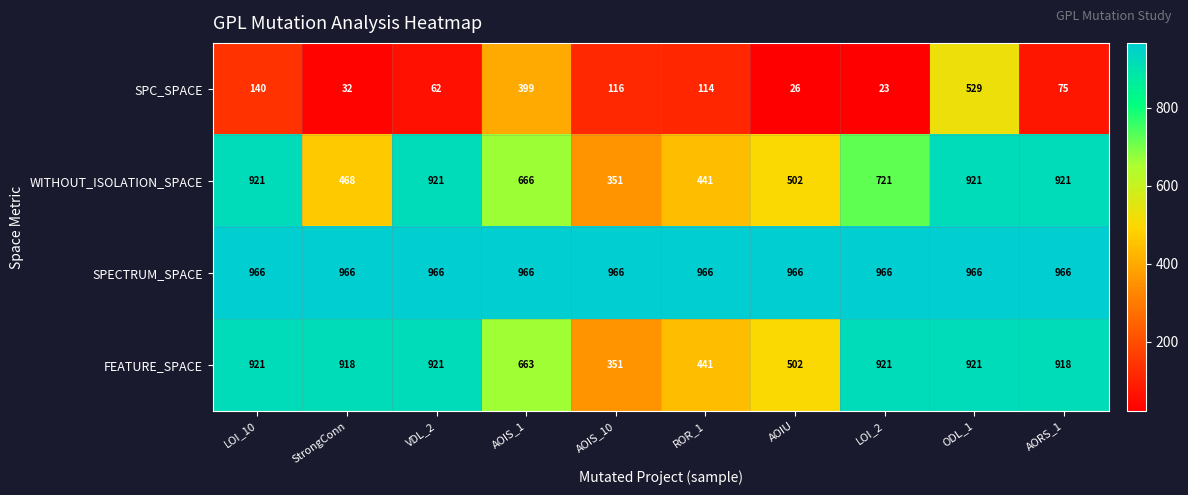

What is the smallest value displayed?

23